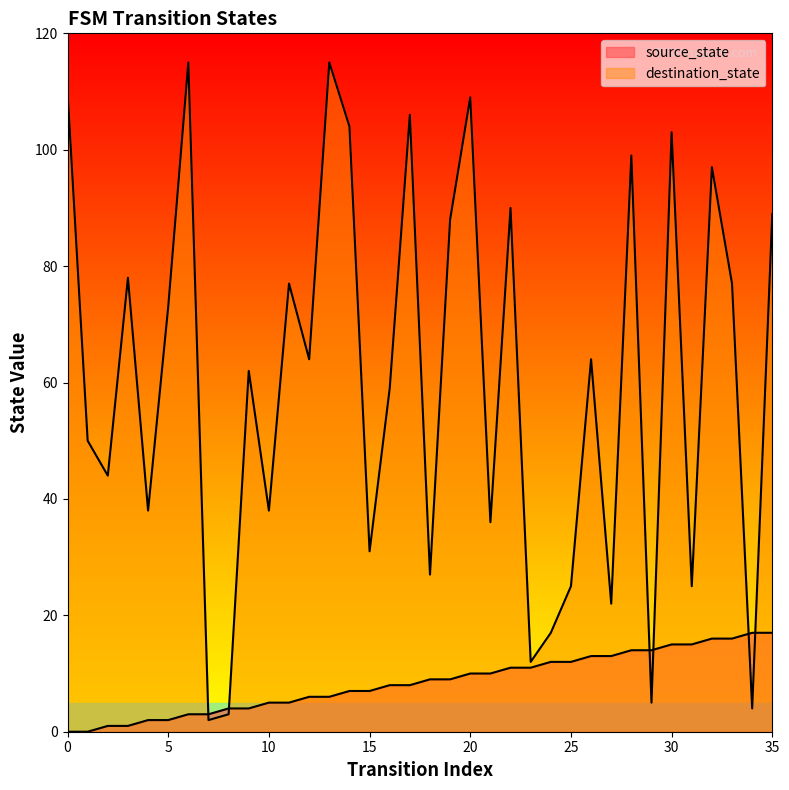

At which category does the chart reach its peak across all series?

6